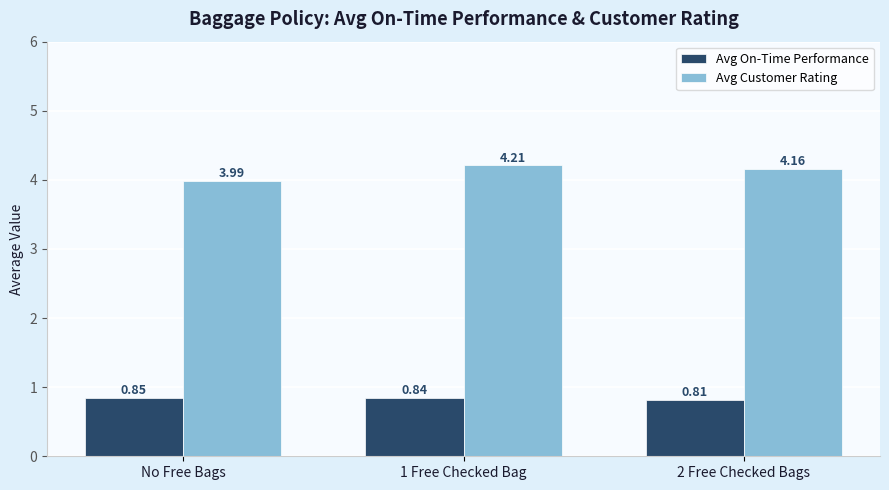

List the series in order of their overall mean, highest first.

Avg Customer Rating, Avg On-Time Performance